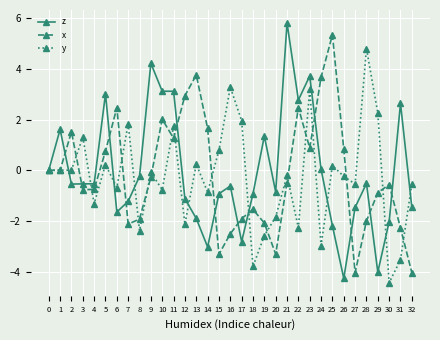

What are all the series names shown in the legend?

z, x, y